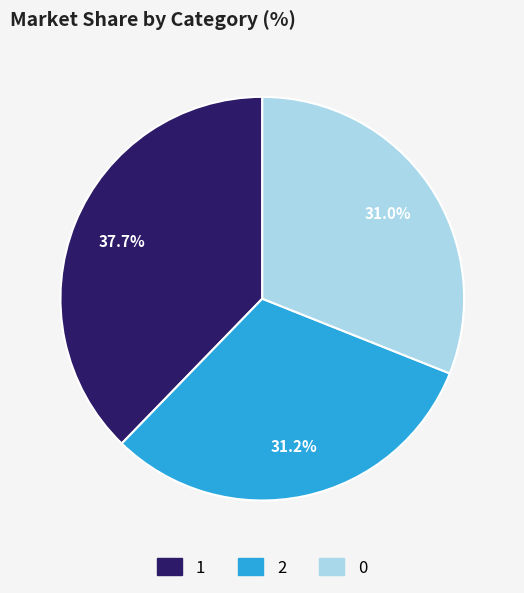

Is there a majority slice in this chart?

No